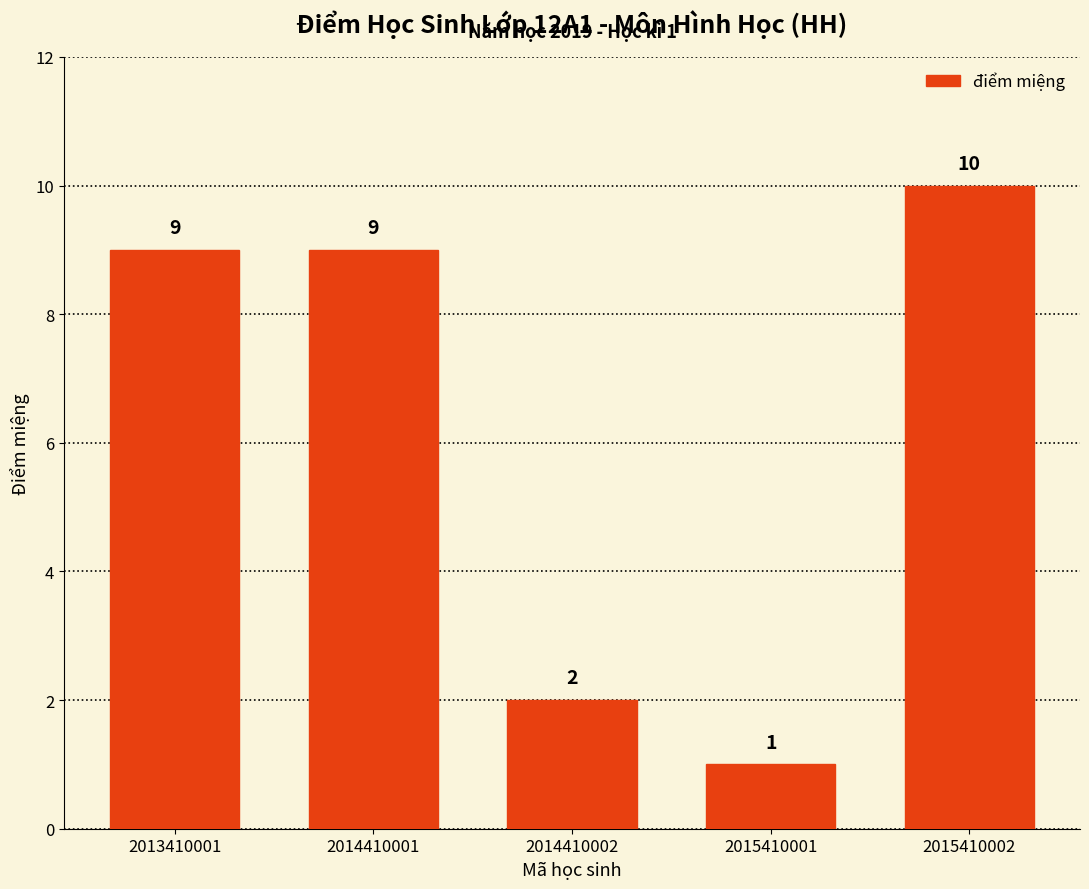

How many values are between 2 and 9?

3